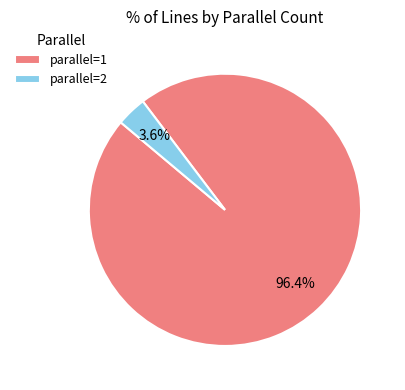

Combined, do parallel=1 and parallel=2 account for over 50%?

Yes